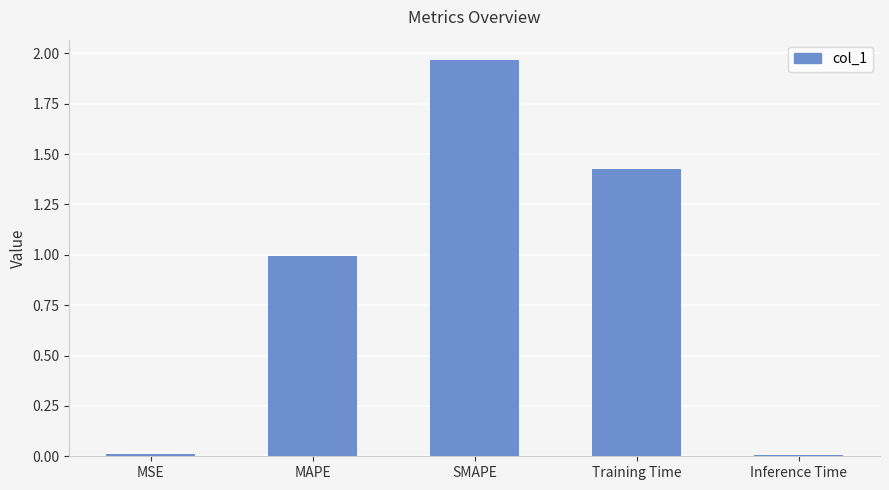

What is the label of the 1st bar from the left?

MSE